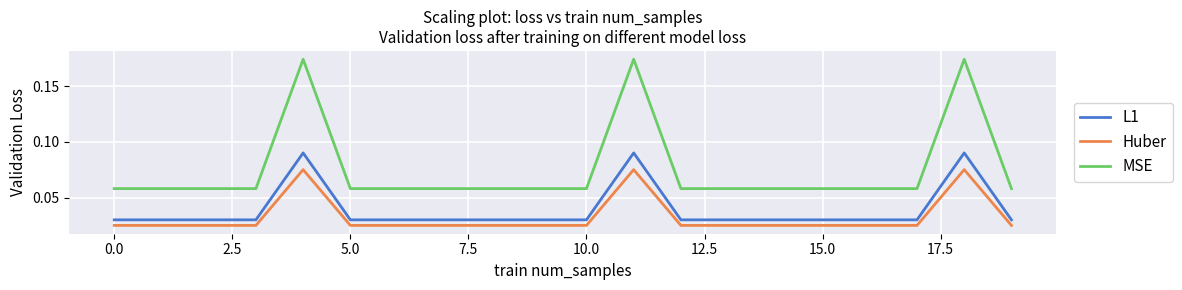

Which series has the largest total across all categories?

MSE